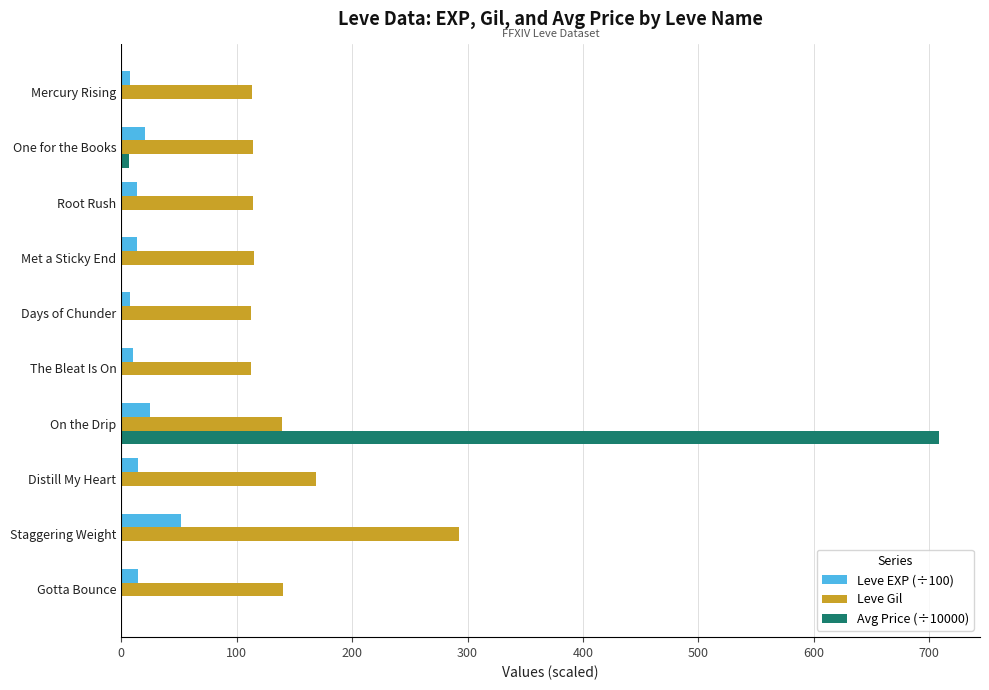

What is the sum of all Leve Gil values?

1421.0